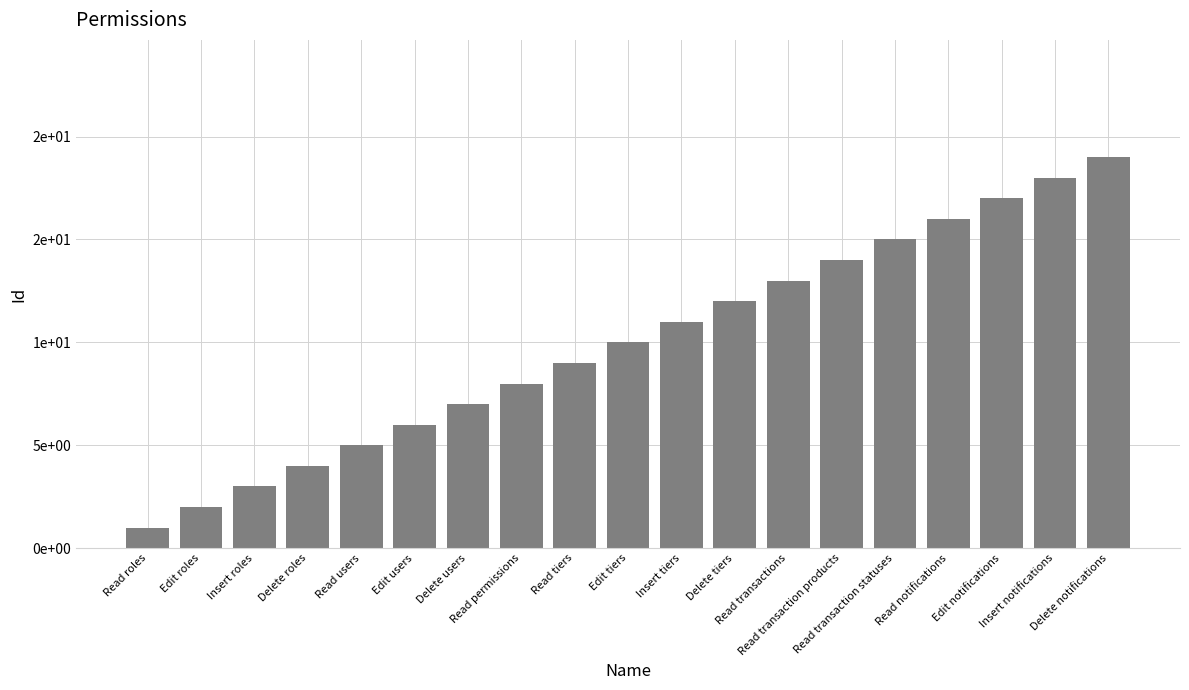

The chart shows a value of 1 at Edit roles. True or false?

False